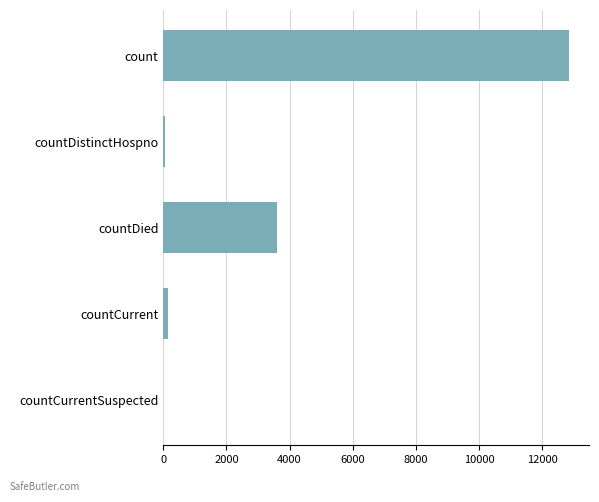

At which label is the value closest to 6417?

countDied